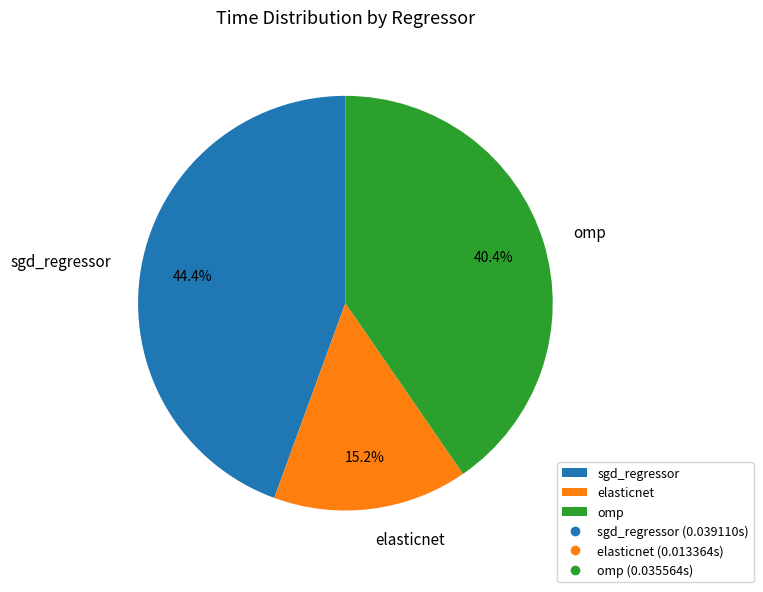

To the nearest percent, what percentage of the pie is elasticnet?

15%